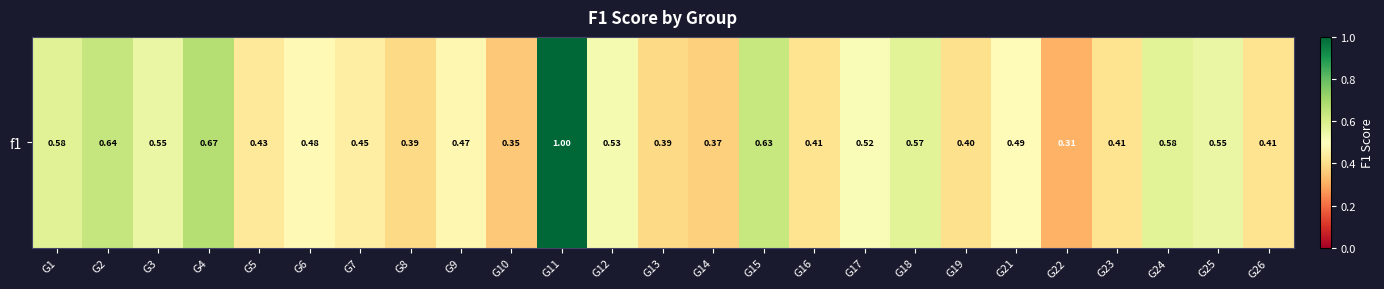

At which label is the value closest to 0?

G22